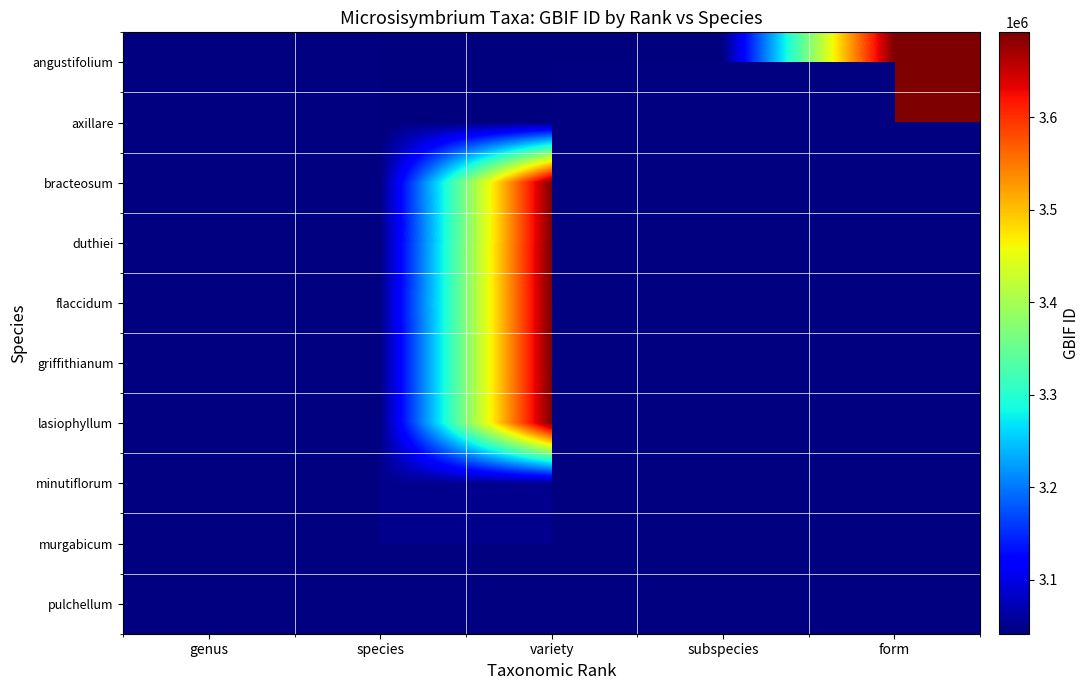

Which has a higher value, form or variety?

form